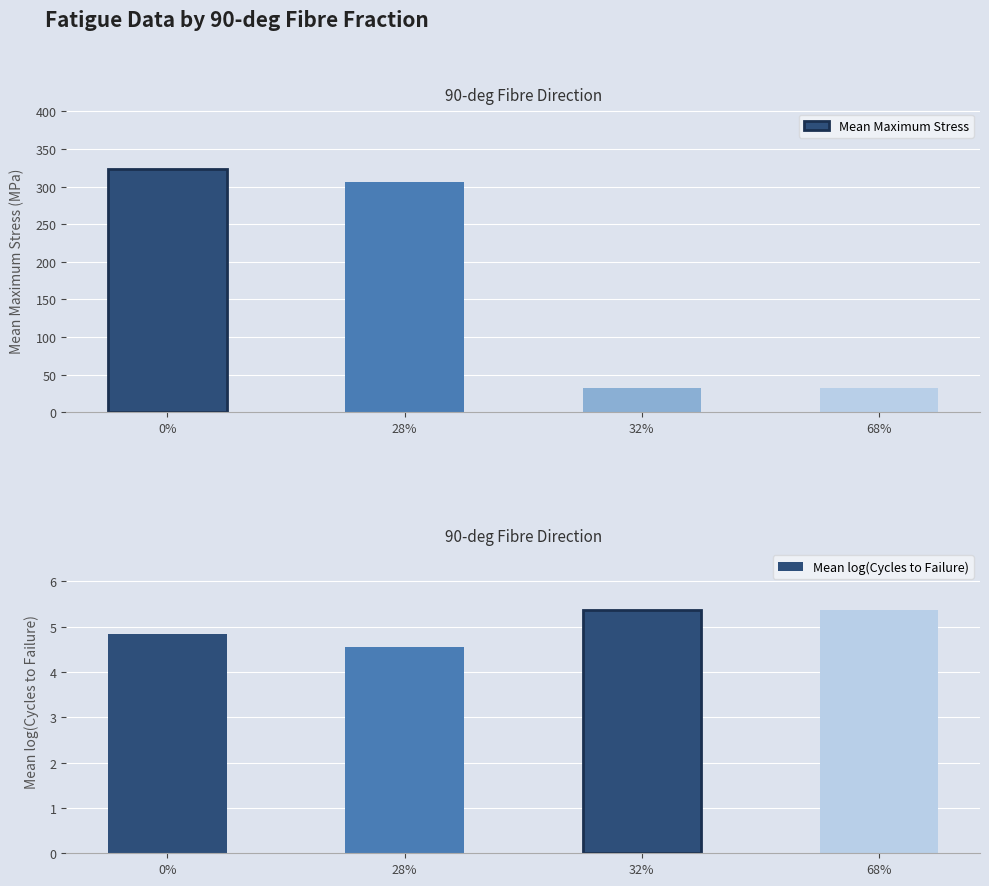

The value of Mean log(Cycles to Failure) at 28% is 2.3. True or false?

False